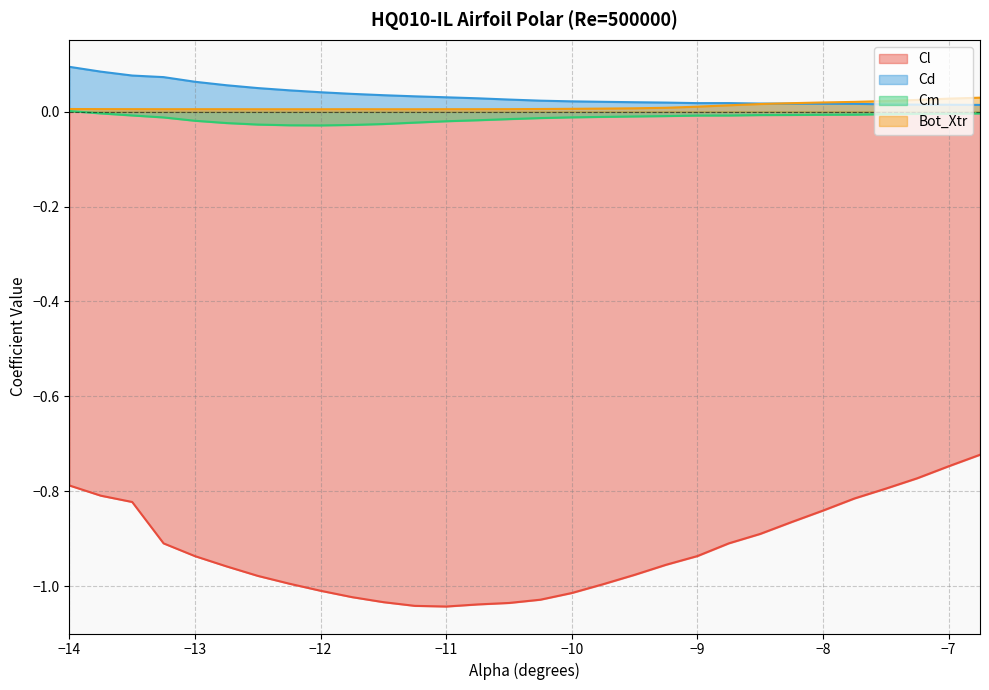

Which category has the lowest value in the Bot_Xtr series?

-12.5